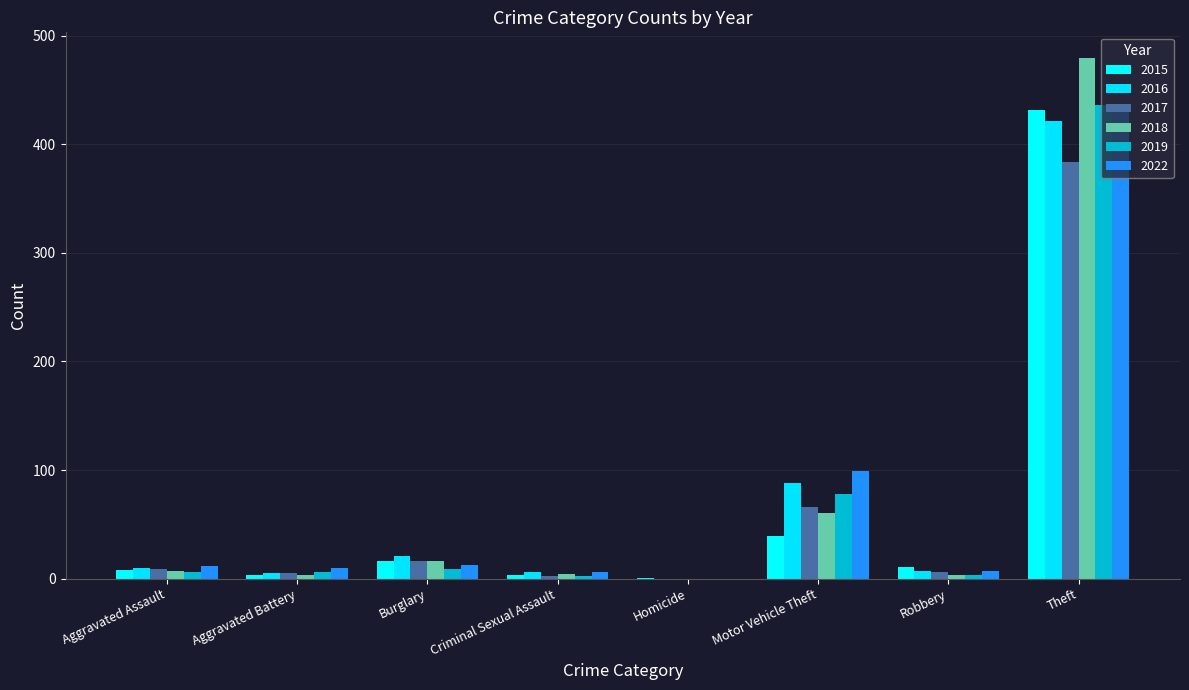

At Theft, list the series in order from largest to smallest.

2018, 2019, 2022, 2015, 2016, 2017